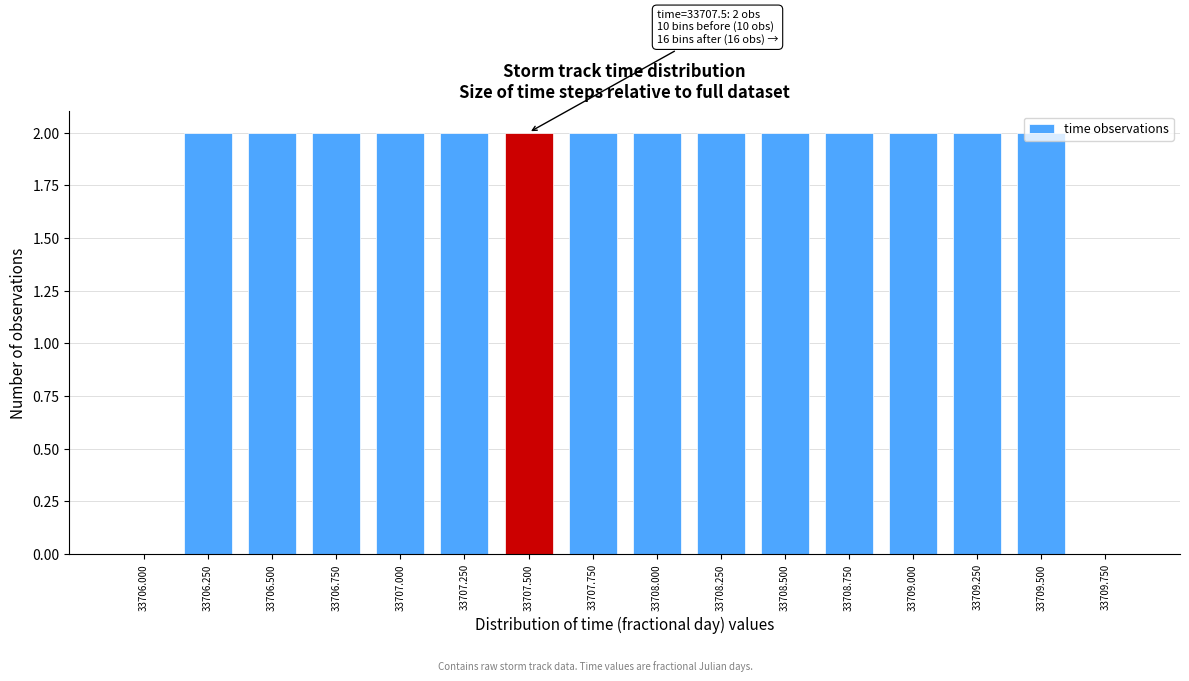

What is the sum of all values?

28